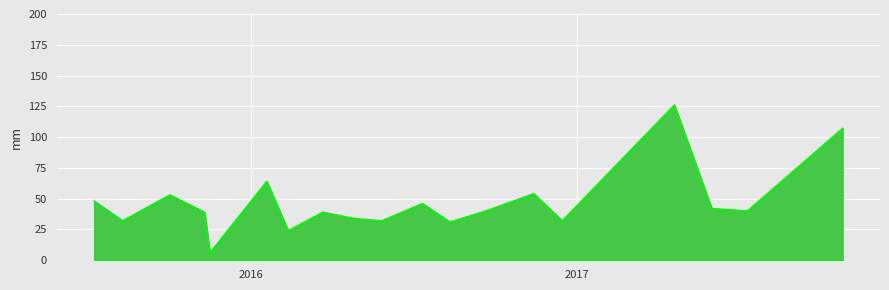

What is the sum of all values?

889